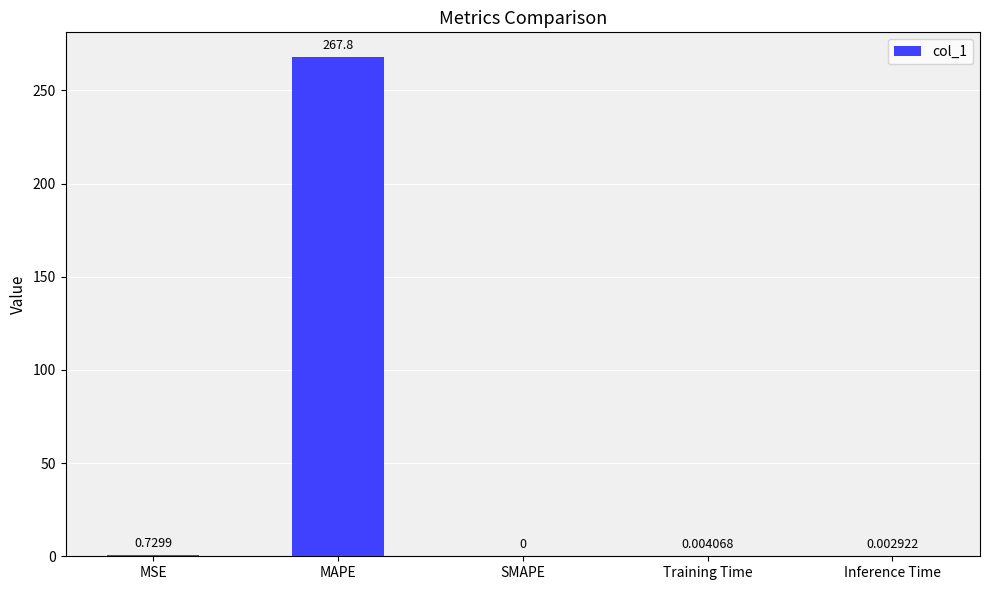

How many distinct data groups are displayed?

1